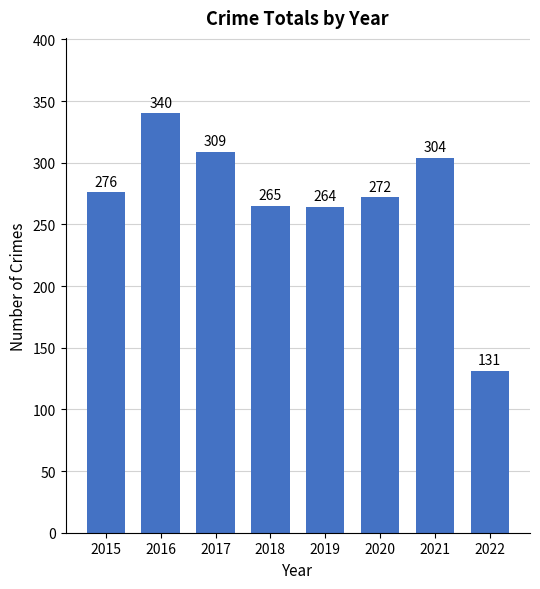

What is the approximate value at 2021, to the nearest 50?

300